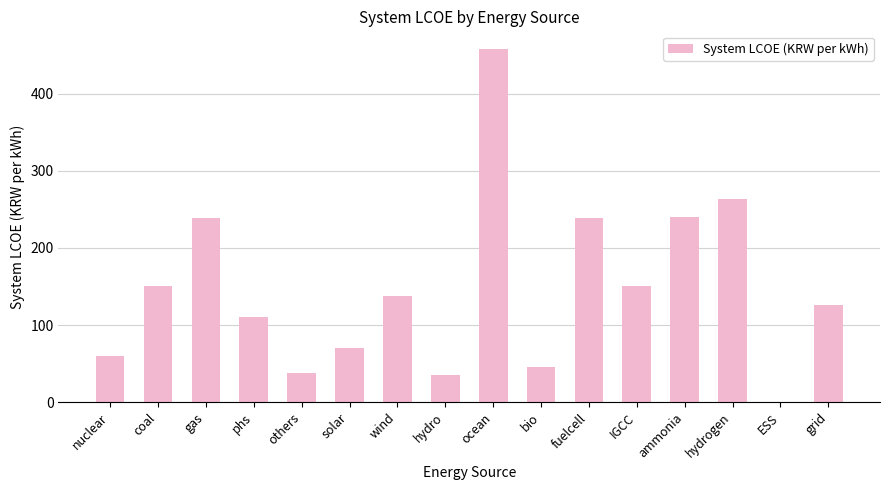

Read the value at phs.

110.6